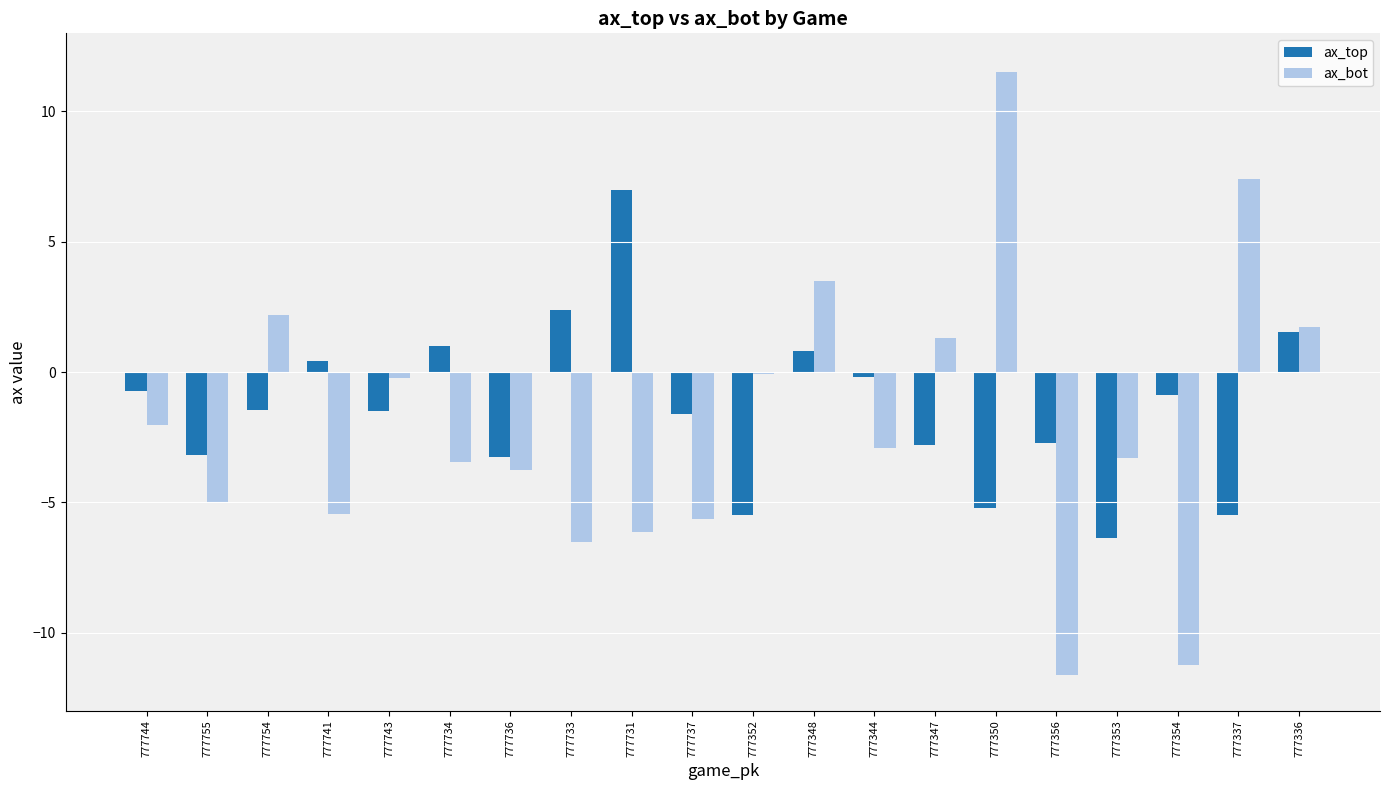

At how many categories does at least one series exceed -9?

20